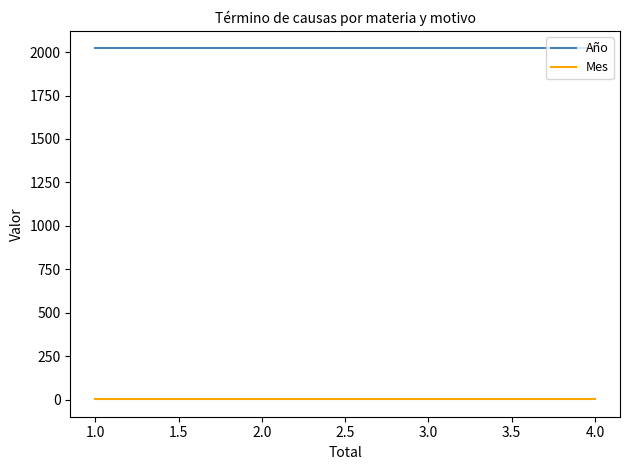

Is this an area chart (filled region under the line)?

No